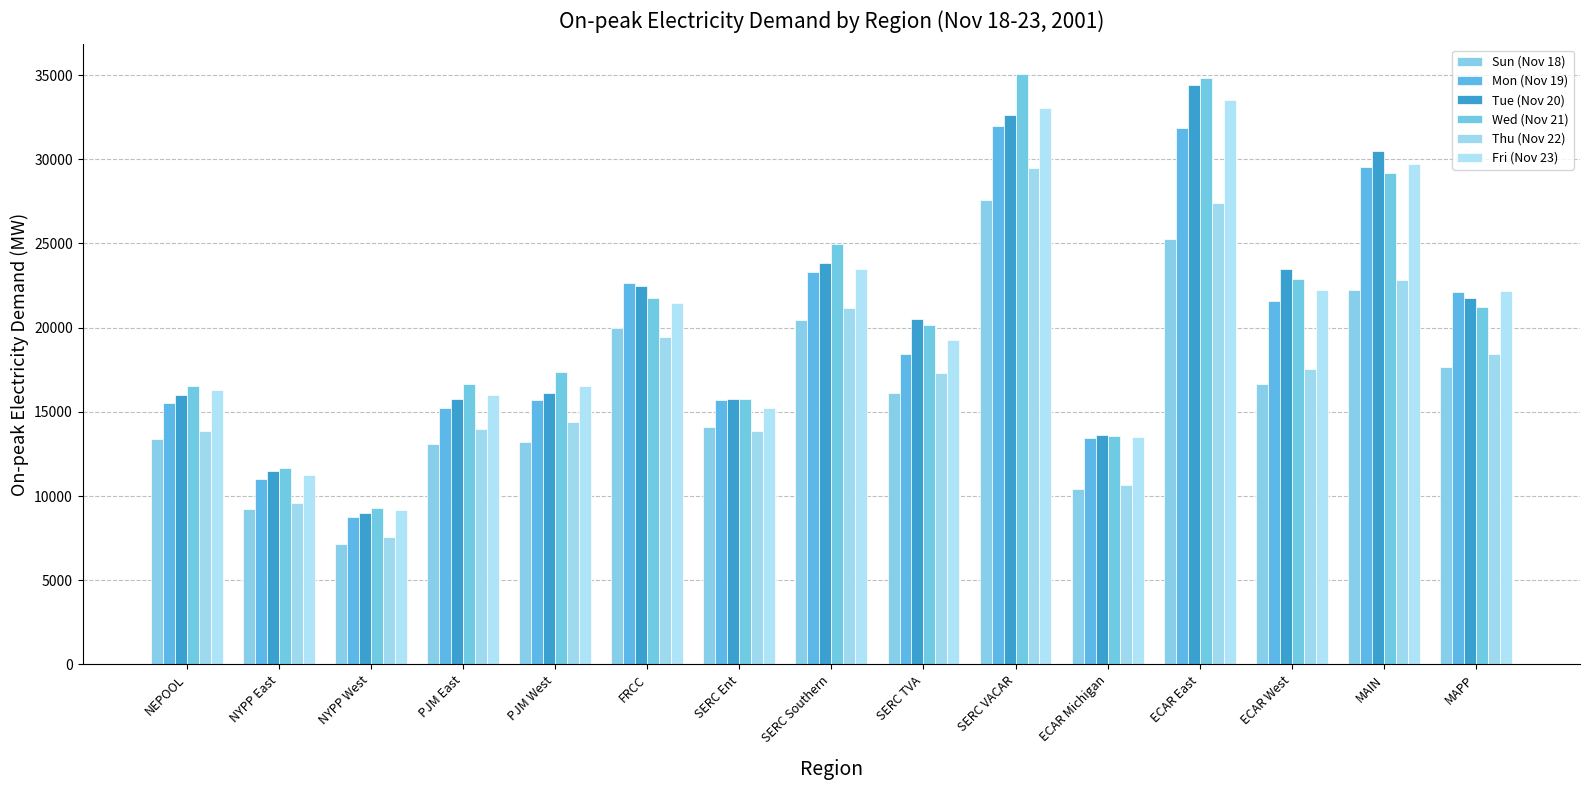

At which label does Fri (Nov 23) first exceed 19267?

FRCC